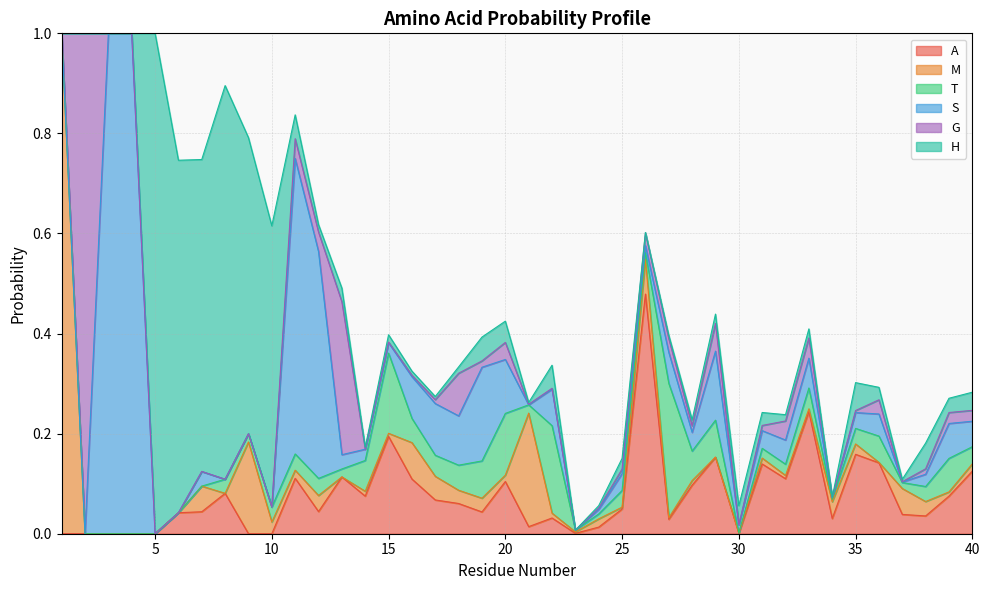

True or false: M has a value of 0.0 at 33.

False